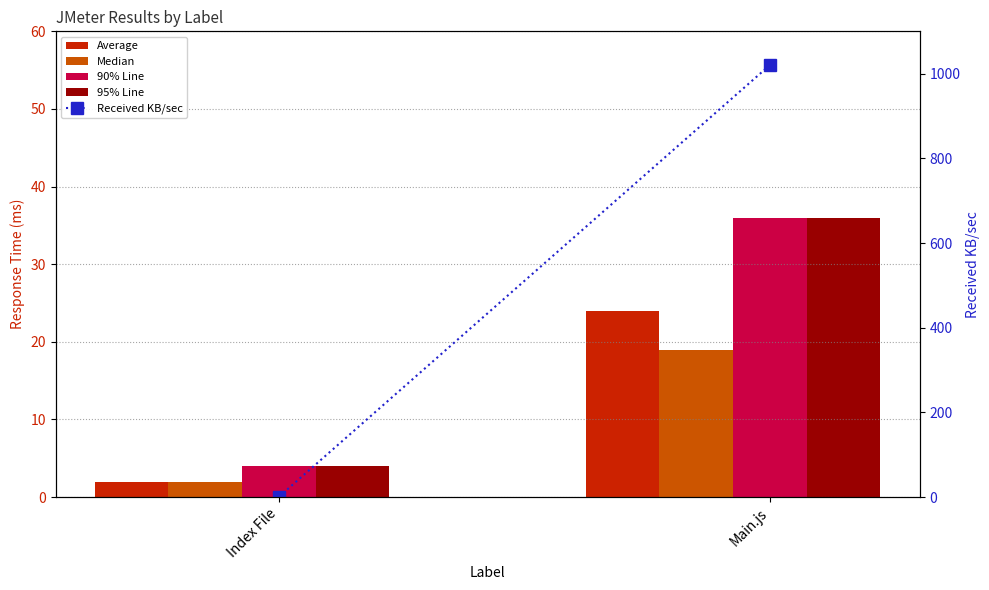

What is the difference between the Received KB/sec values at Main.js and Index File?

1019.8